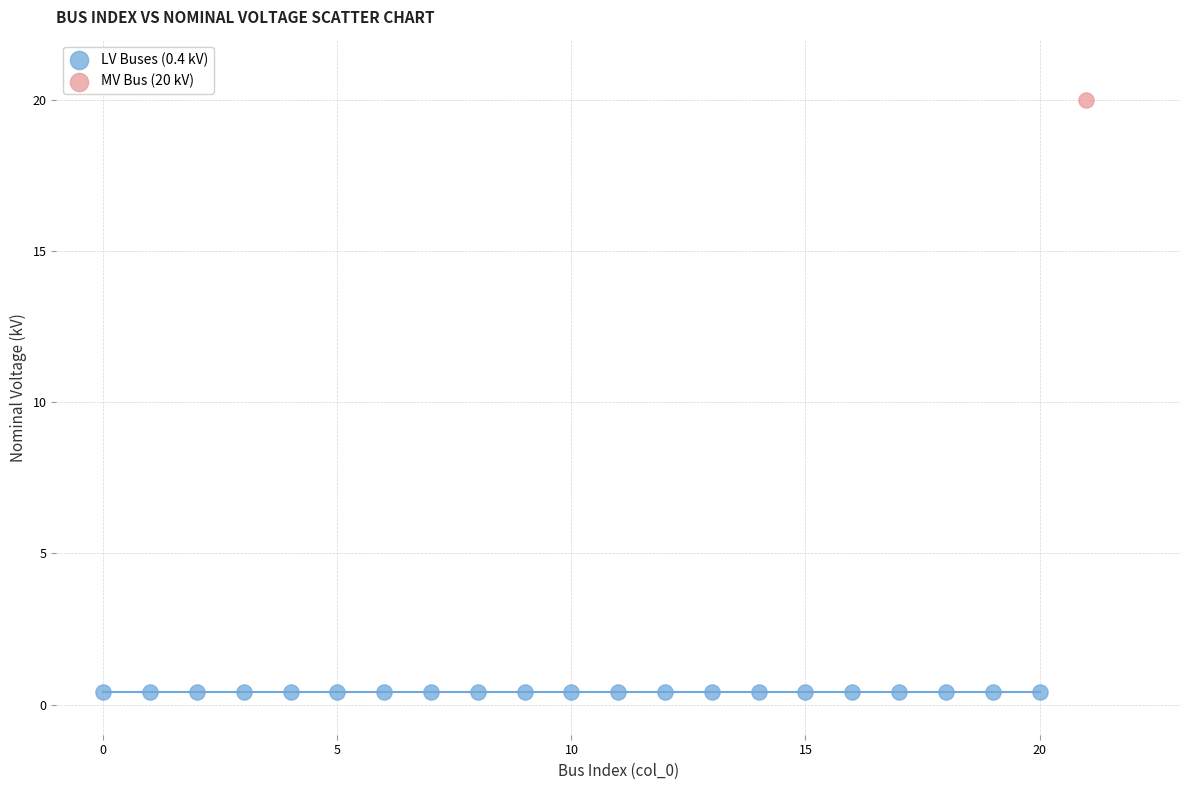

Which series reaches the minimum Y coordinate?

LV Buses (0.4 kV)